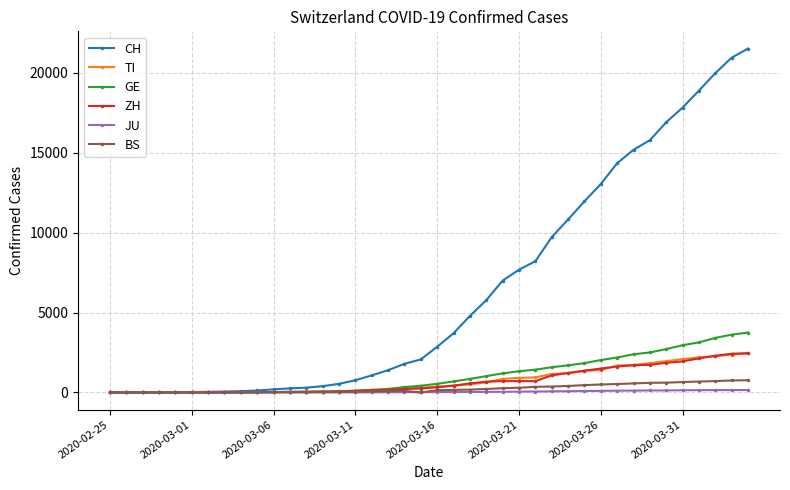

What are all the series names shown in the legend?

CH, TI, GE, ZH, JU, BS